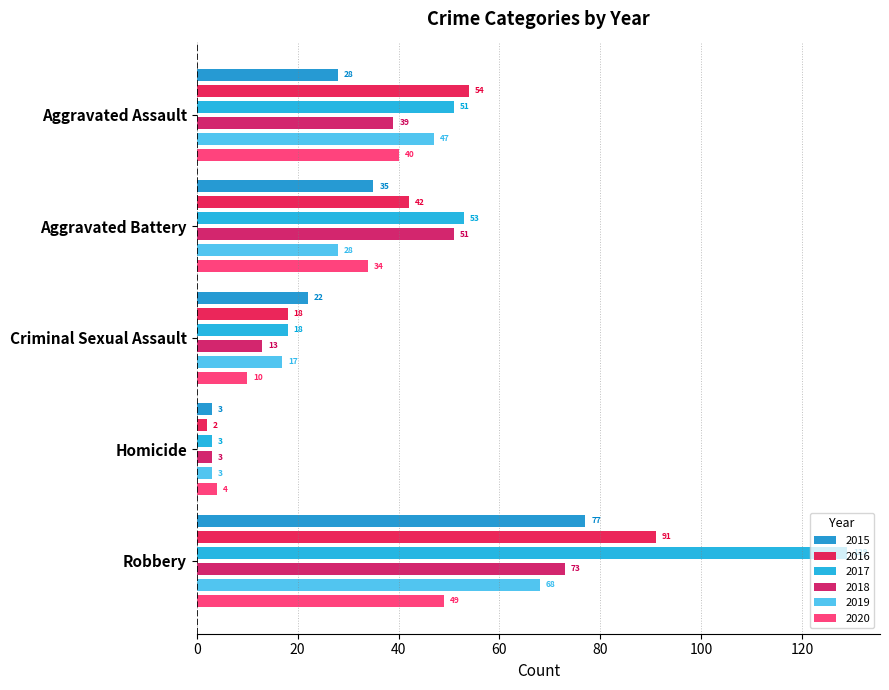

What are all the series names shown in the legend?

2015, 2016, 2017, 2018, 2019, 2020